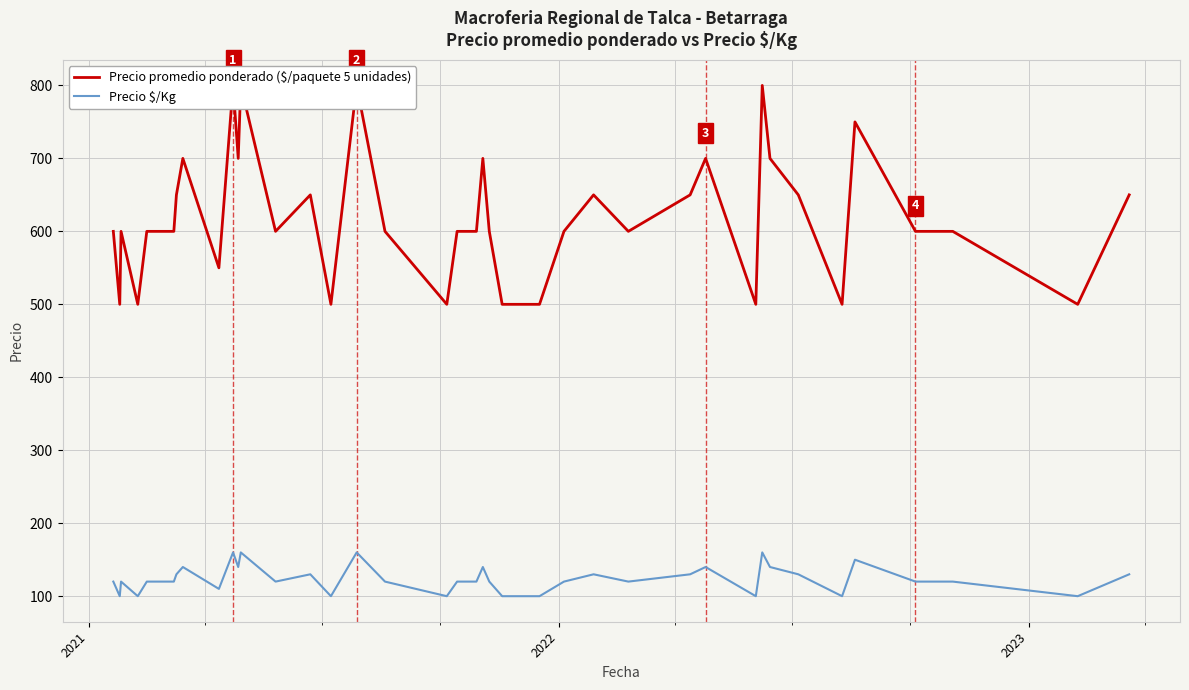

Reading right to left, what are all the values shown in this chart?

Precio promedio ponderado ($/paquete 5 unidades): 650	500	600	600	750	500	650	700	800	500	700	650	600	650	600	500	500	600	700	600	600	600	500	600	800	500	650	600	800	700	800	550	700	650	600	600	500	600	500	600
Precio $/Kg: 130	100	120	120	150	100	130	140	160	100	140	130	120	130	120	100	100	120	140	120	120	120	100	120	160	100	130	120	160	140	160	110	140	130	120	120	100	120	100	120